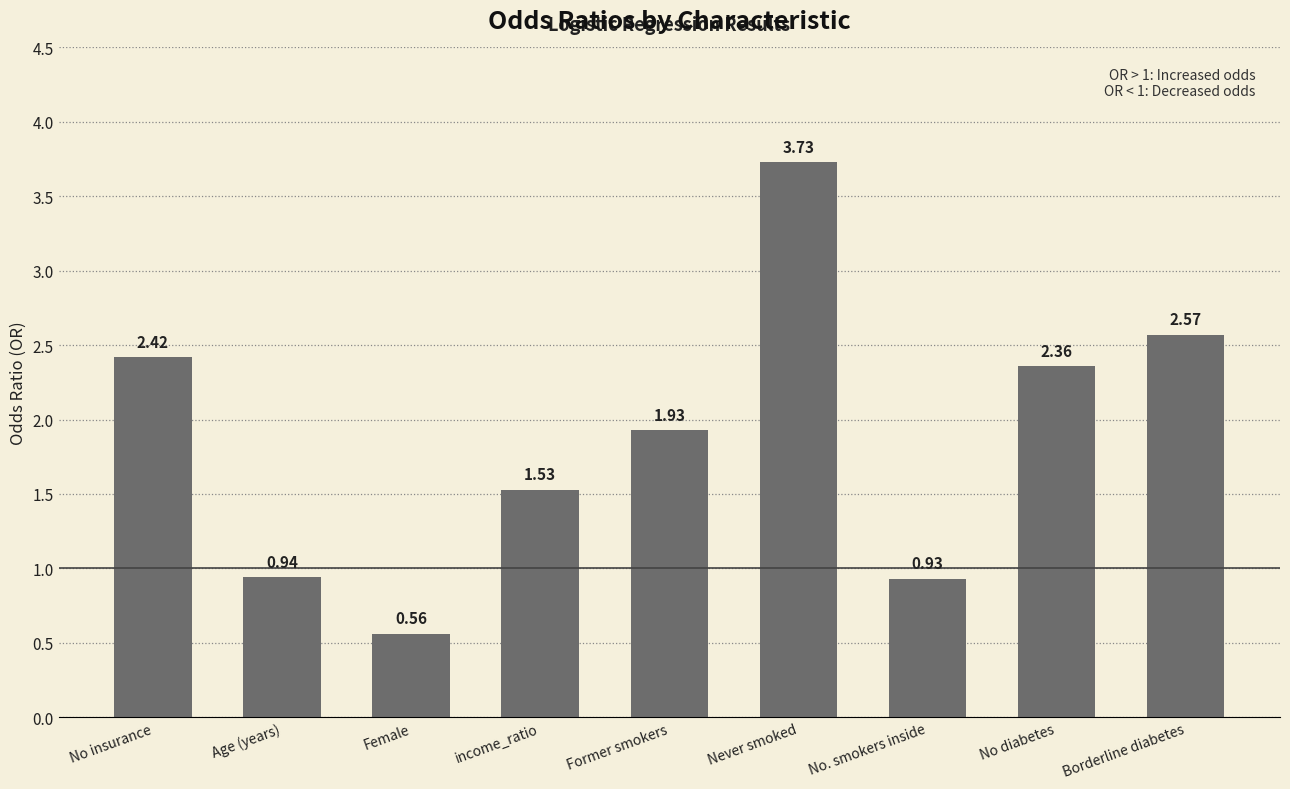

Which label corresponds to the smallest value in the chart?

Female